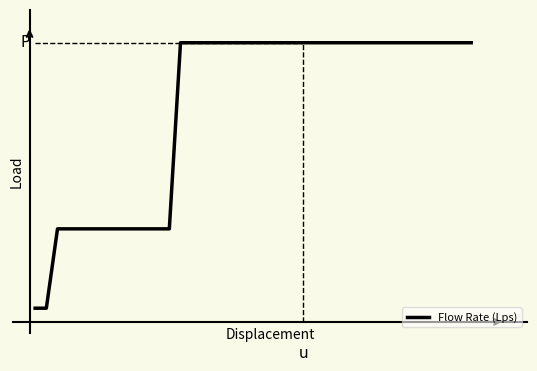

Reading left to right, list all the values displayed in this chart.

1.2	1.2	8.5	8.5	8.5	8.5	8.5	8.5	8.5	8.5	8.5	8.5	8.5	25.4	25.4	25.4	25.4	25.4	25.4	25.4	25.4	25.4	25.4	25.4	25.4	25.4	25.4	25.4	25.4	25.4	25.4	25.4	25.4	25.4	25.4	25.4	25.4	25.4	25.4	25.4